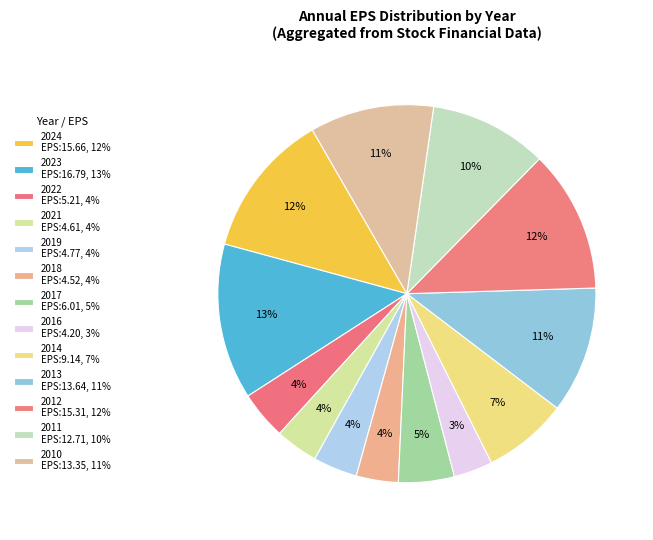

To the nearest percent, what percentage of the pie is 2010?

11%